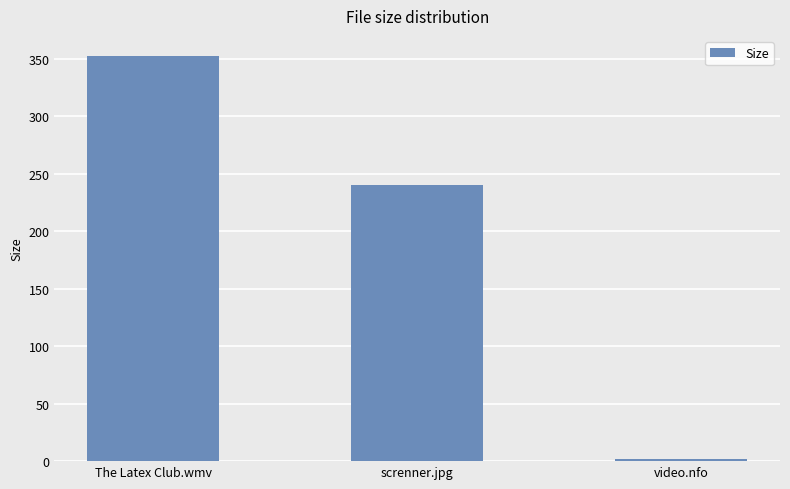

What is the sum of the values at The Latex Club.wmv and video.nfo?

354.3